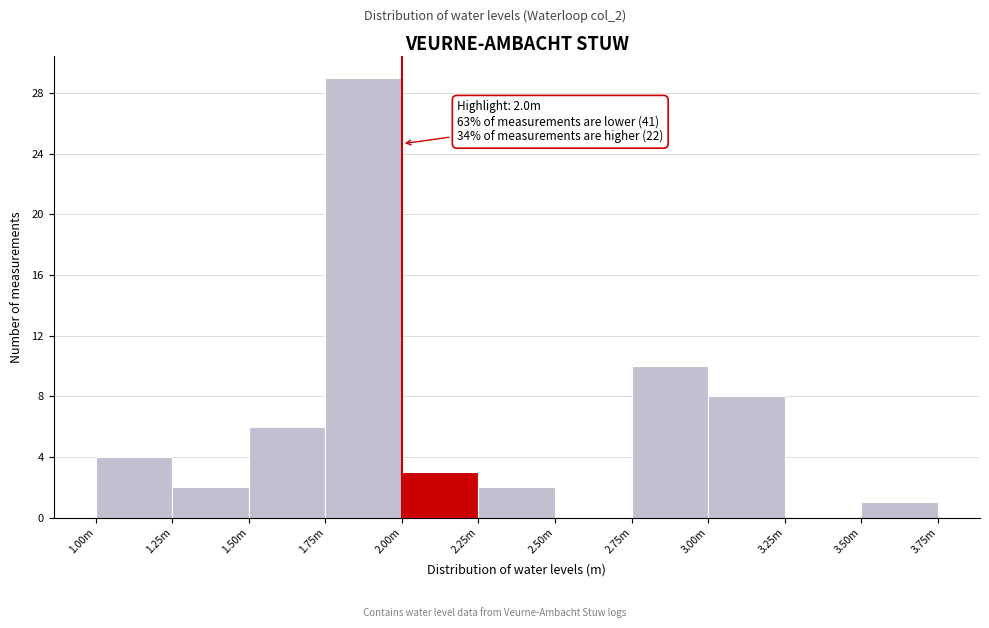

Reading right to left, what are all the values shown in this chart?

3.50m=1	3.25m=0	3.00m=8	2.75m=10	2.50m=0	2.25m=2	2.00m=3	1.75m=29	1.50m=6	1.25m=2	1.00m=4